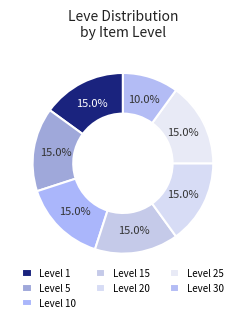

How many slices are in this pie chart?

7